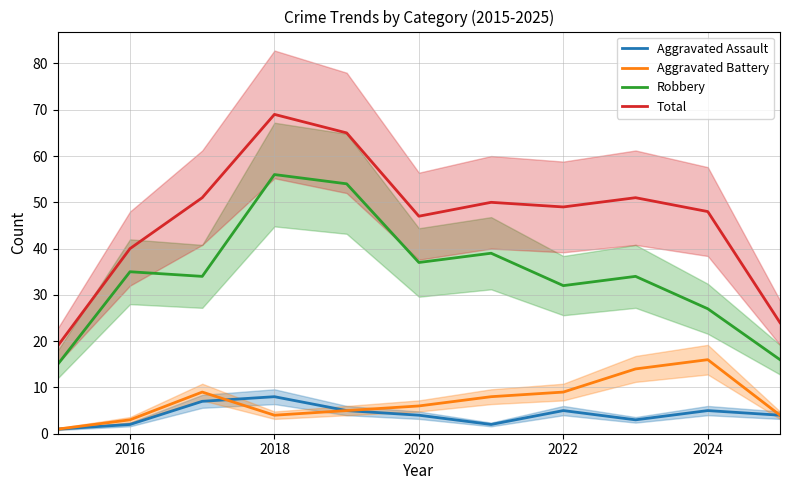

What is the difference between the highest and lowest values at 2016?

38